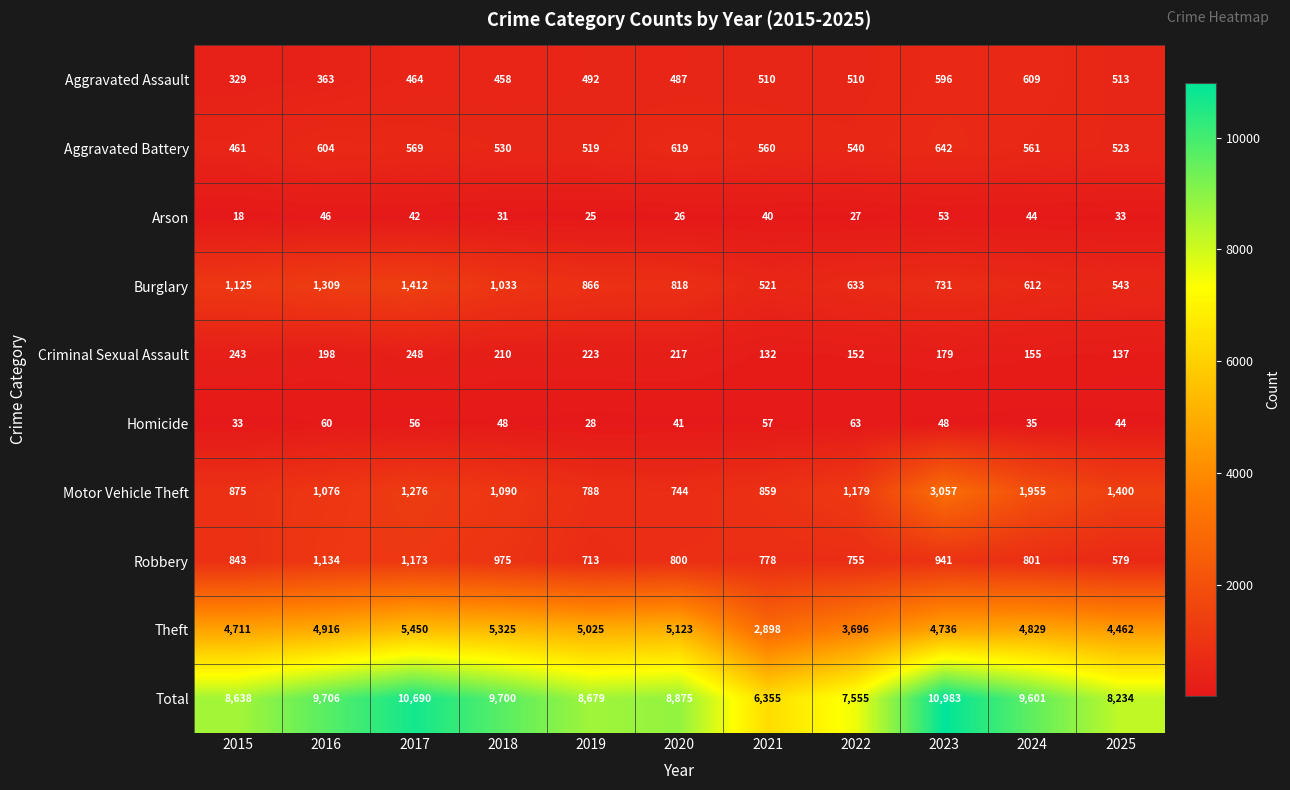

The value of Robbery at 2020 is 800. True or false?

True